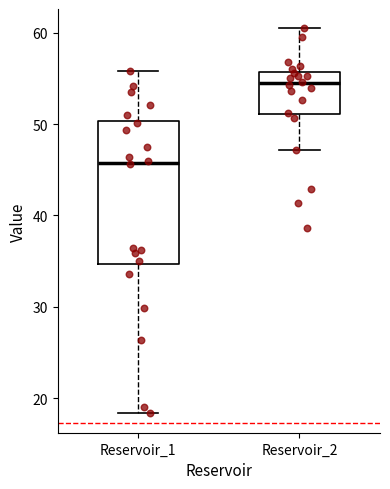

Which box's median line is the highest?

Reservoir_2